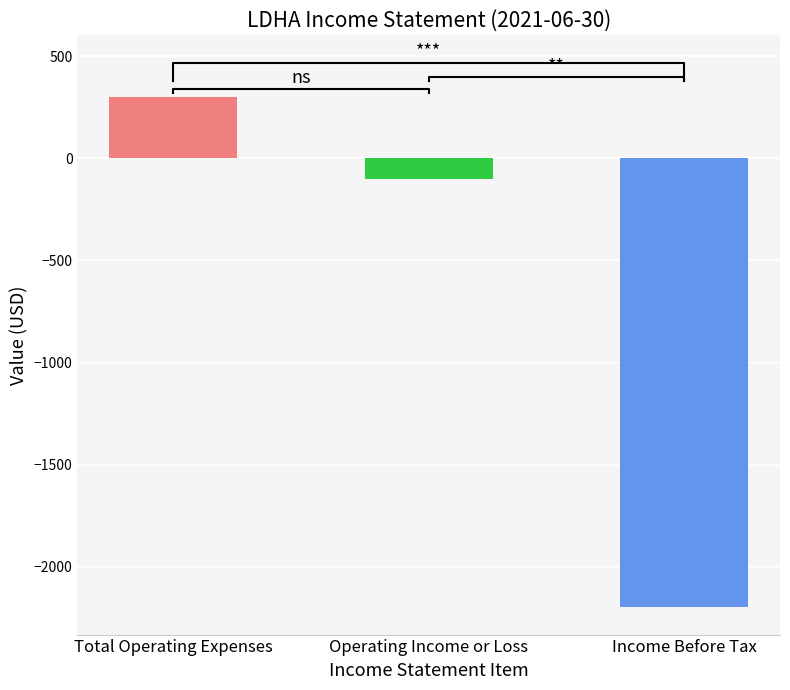

The chart shows a value of -100 at Operating Income or Loss. True or false?

True